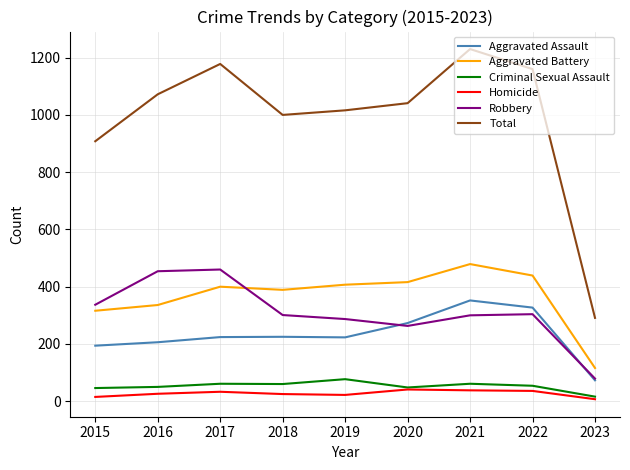

Is it true that Aggravated Assault equals 352 at 2021?

True